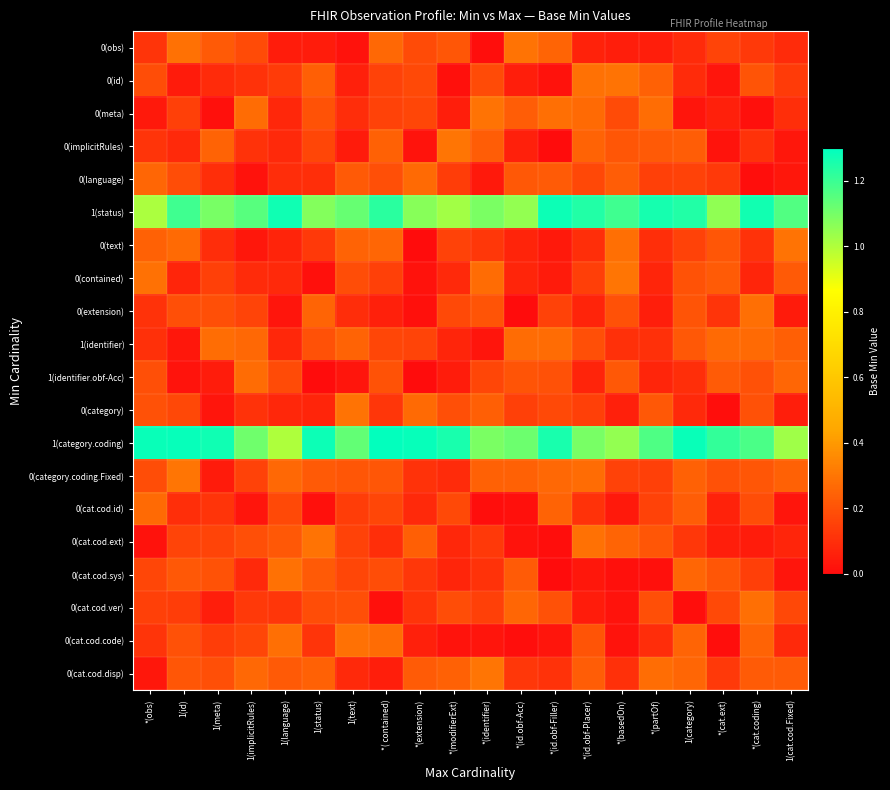

At which category is the sum across all series the highest?

*( contained)